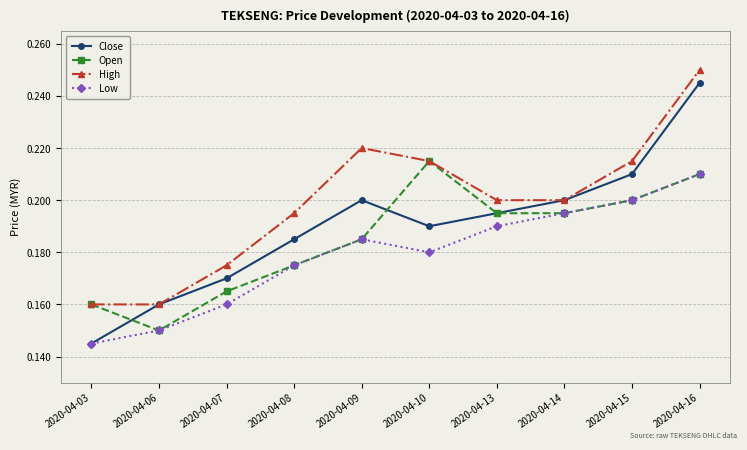

At which category is the sum across all series the highest?

2020-04-16